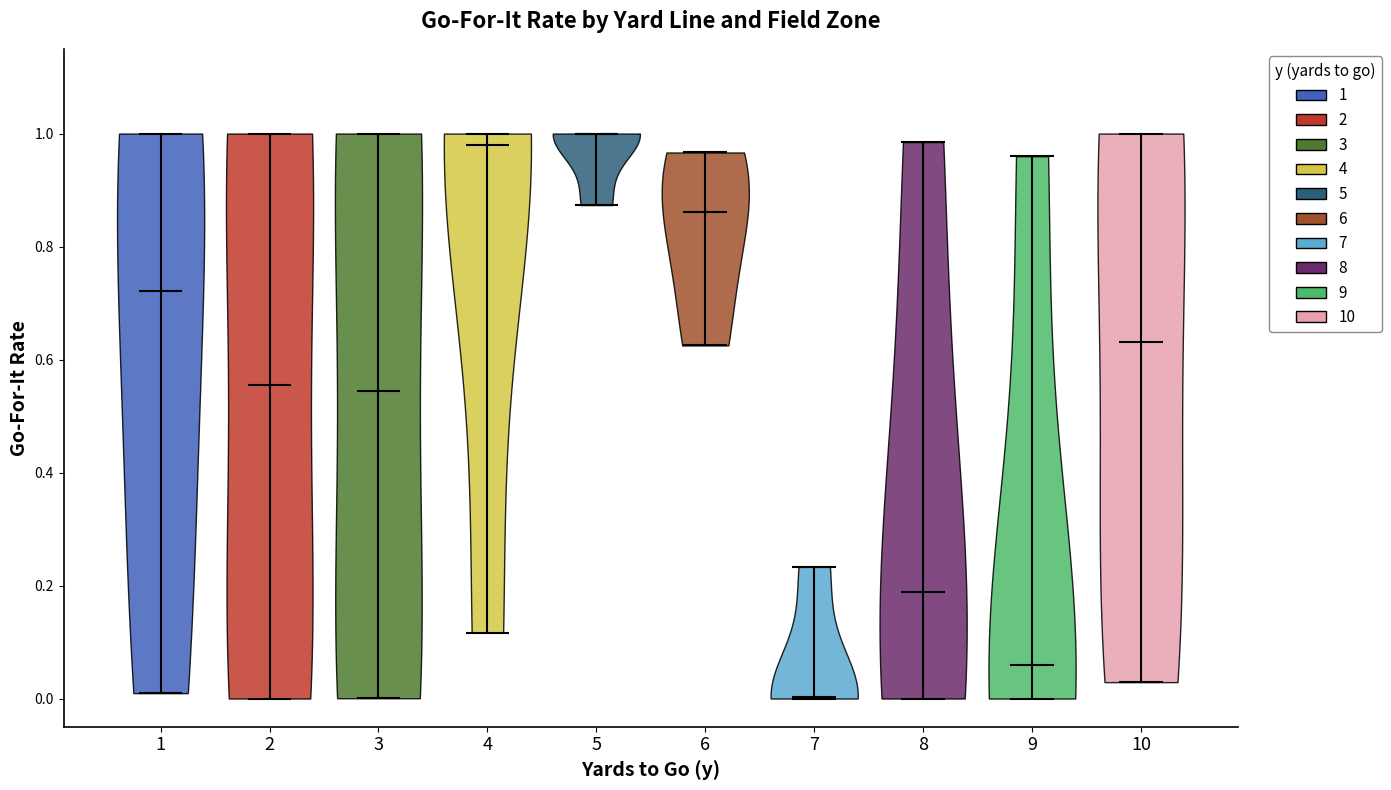

Which violin has the lowest median line?

7